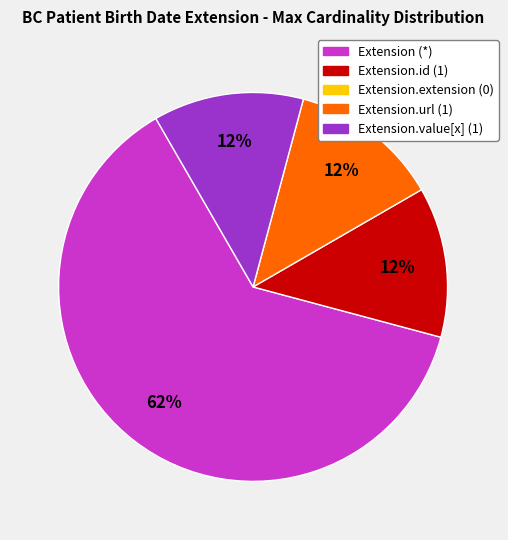

Does any single category account for the majority?

Yes